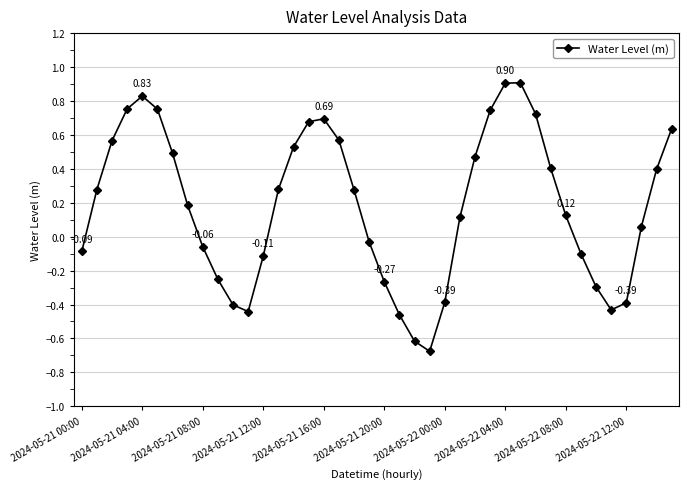

How many points are lower than both their immediate neighbors (excluding endpoints)?

3